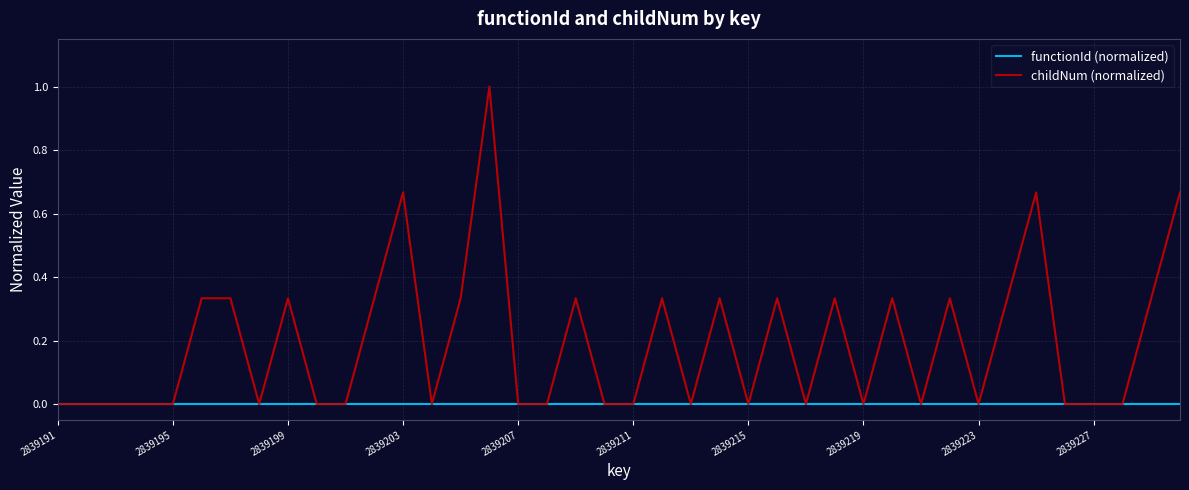

List the series in order of their peak value, lowest first.

functionId (normalized), childNum (normalized)